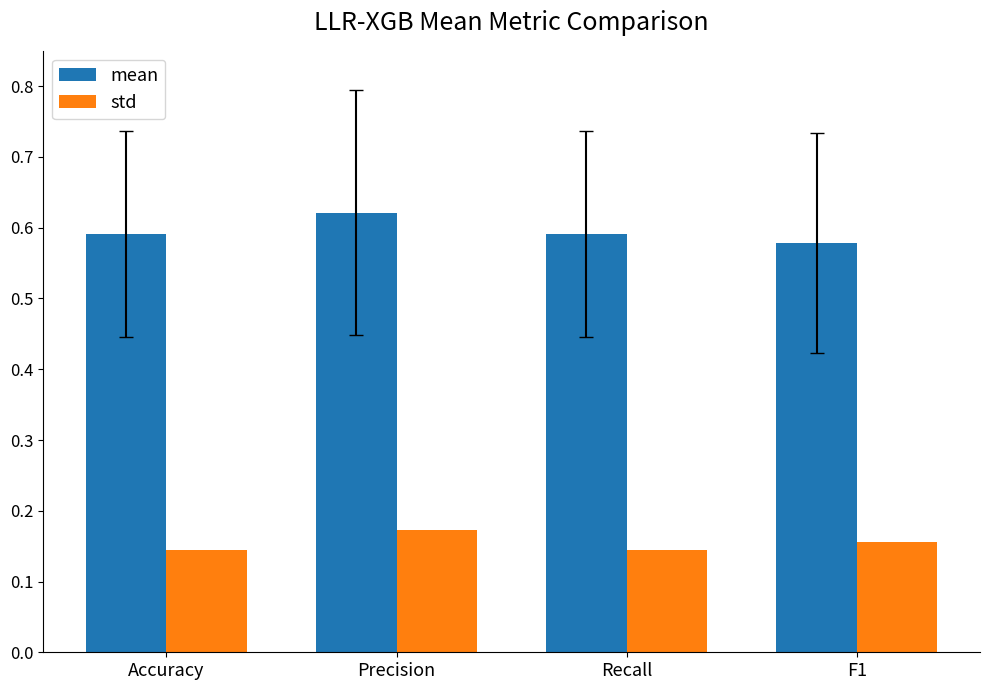

At which category is the sum across all series the highest?

Precision